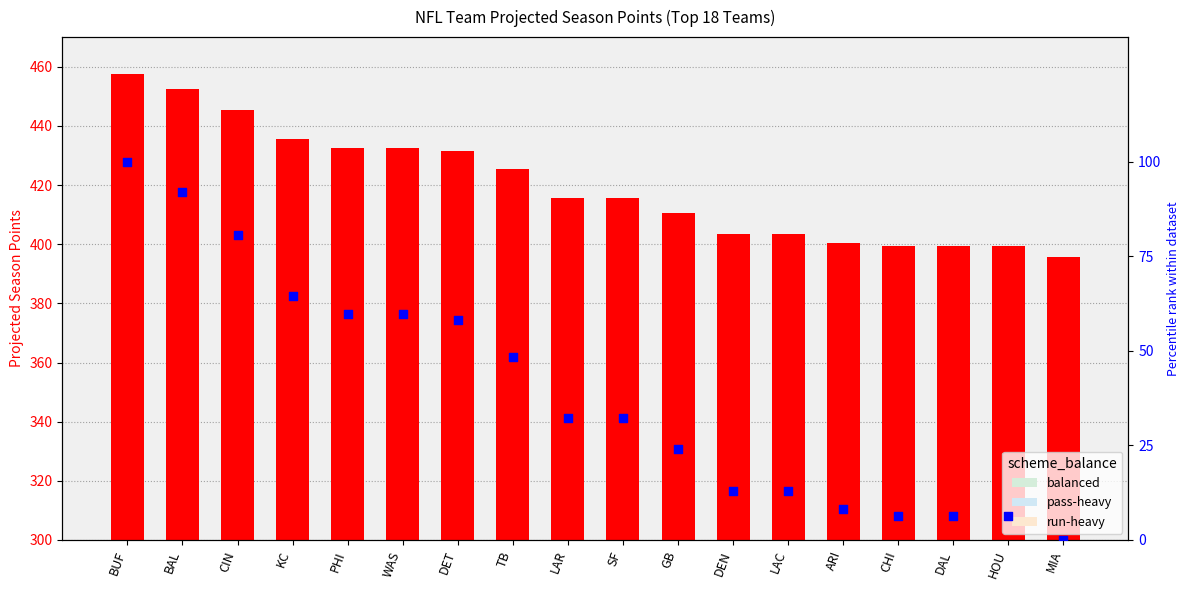

Approximately how many times larger is the value at LAR compared to CIN?

0.4